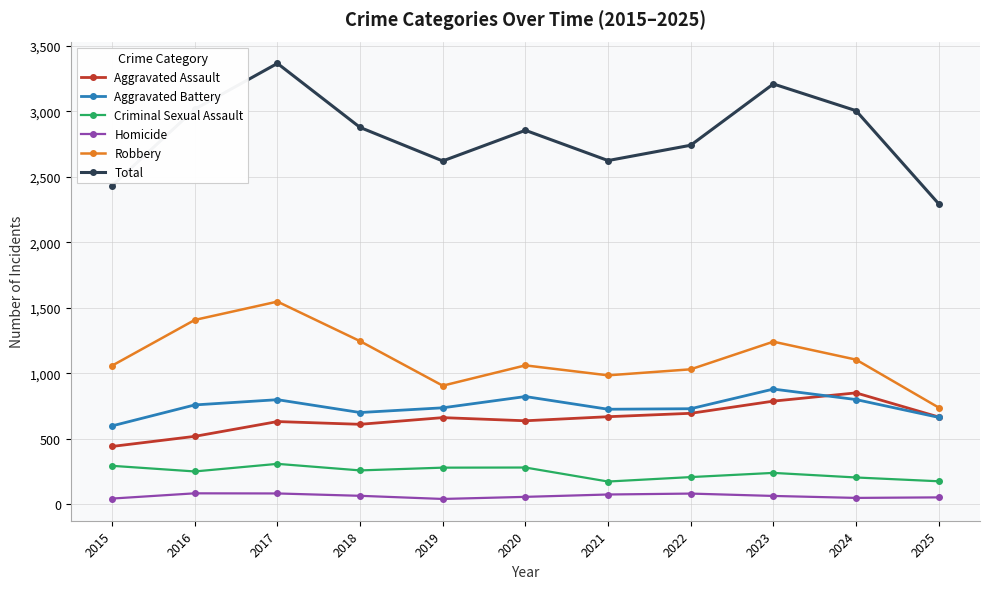

Which series has the largest total across all categories?

Total